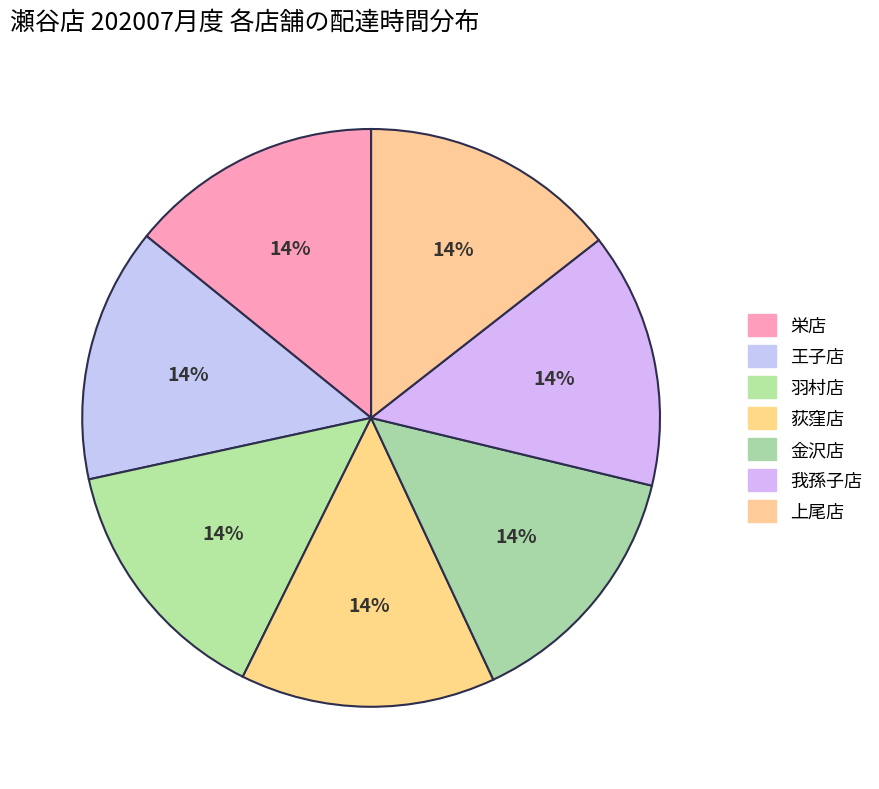

What percentage do 荻窪店 and 栄店 together represent?

28.6%